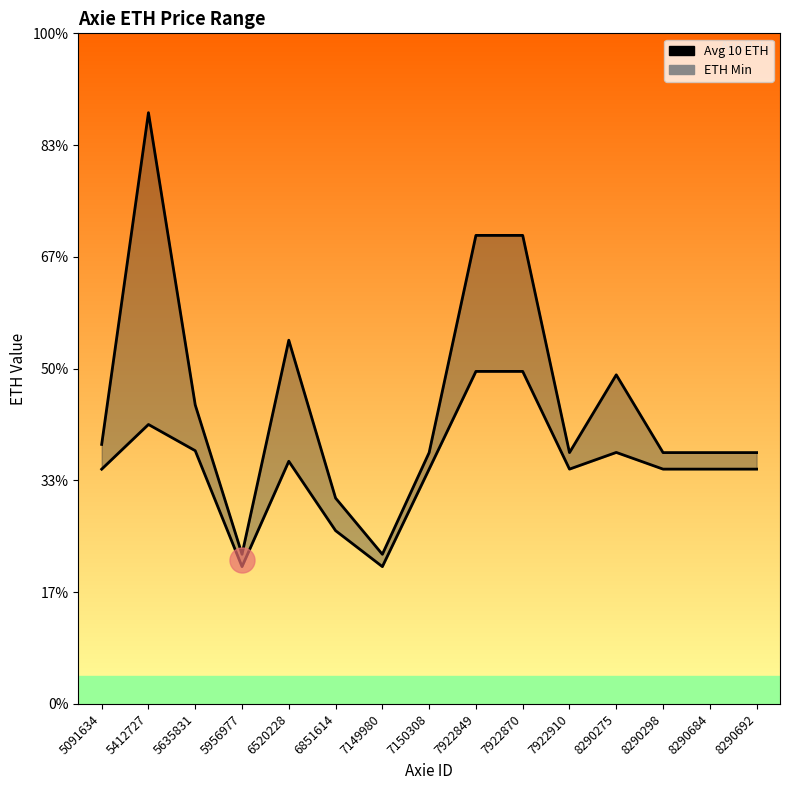

At how many categories does at least one series exceed 0?

15